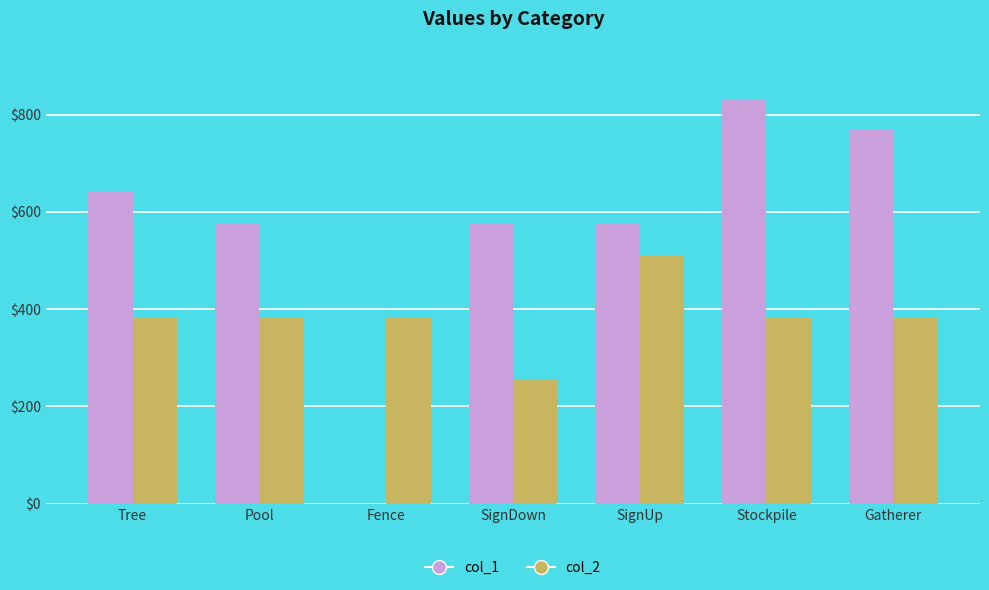

Which series has the largest total across all categories?

col_1